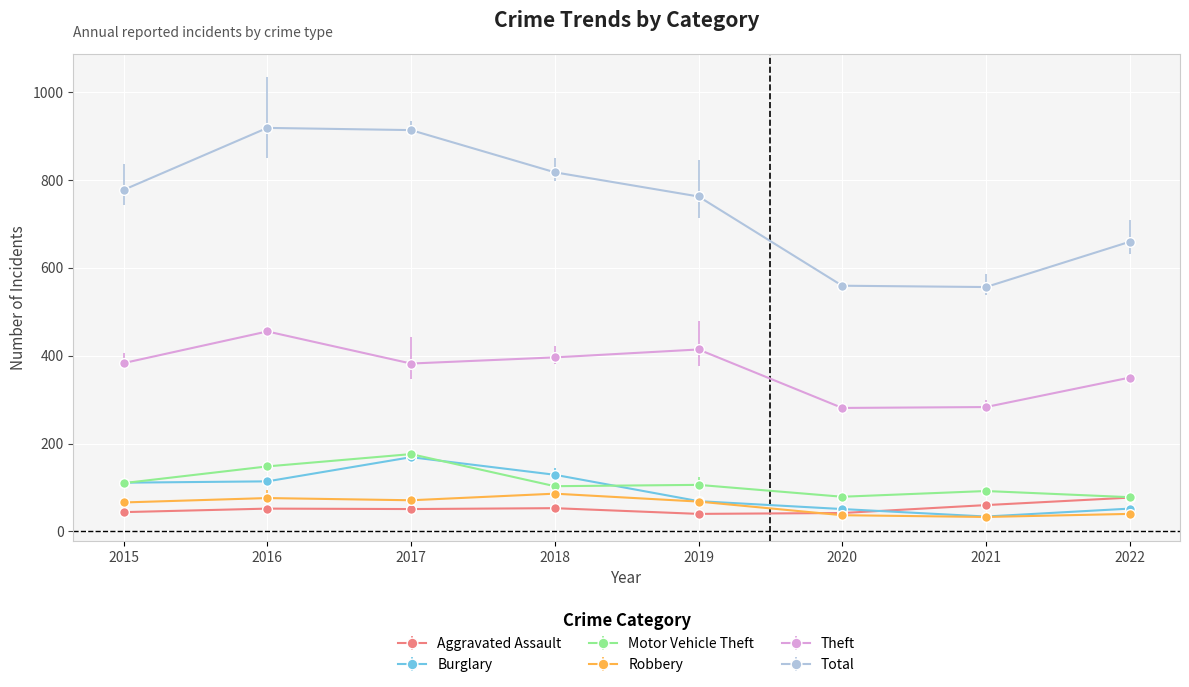

Which has a higher value, 2021 or 2015?

2021